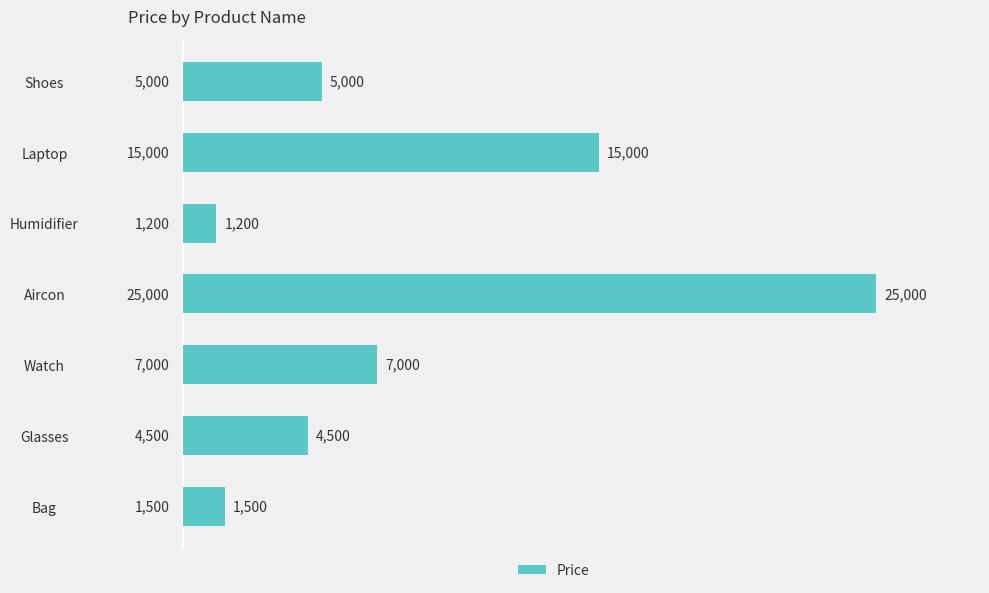

Which label corresponds to the smallest value in the chart?

Humidifier